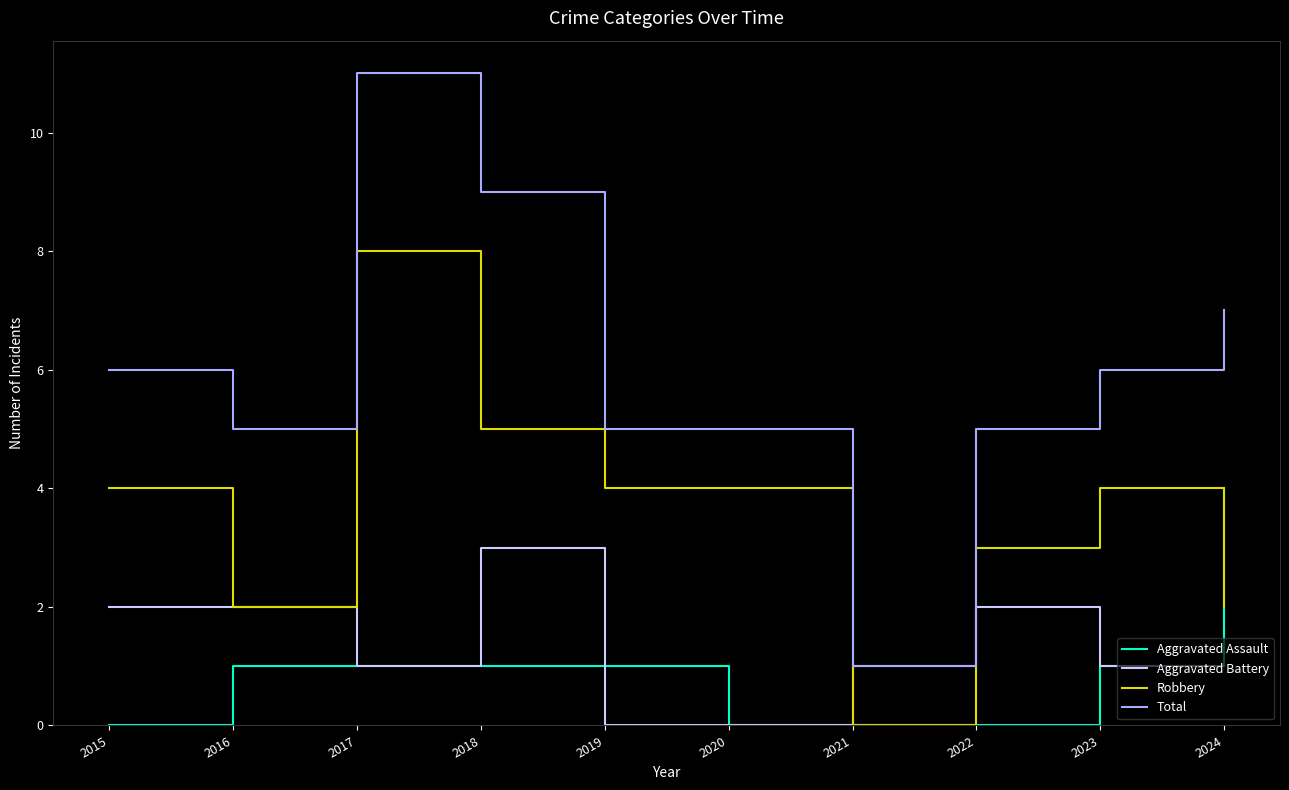

Which series changed the most between 2016 and 2024?

Aggravated Assault